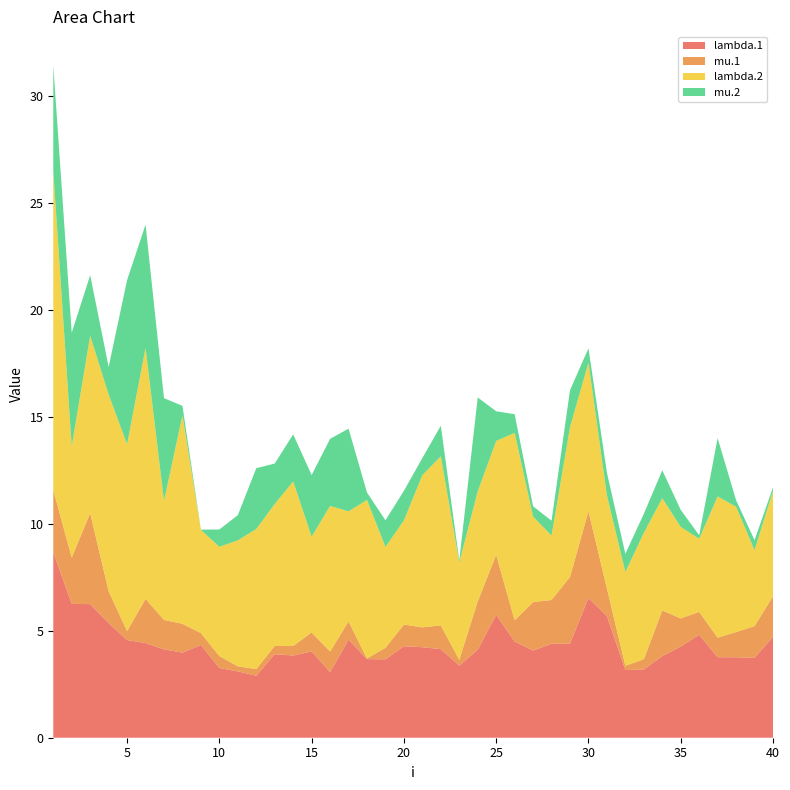

Reading left to right, transcribe all the data shown in this chart.

lambda.1: 8.7	6.3	6.2	5.4	4.6	4.4	4.1	4.0	4.3	3.3	3.1	2.9	3.9	3.8	4.0	3.1	4.6	3.7	3.7	4.3	4.2	4.1	3.4	4.1	5.7	4.5	4.1	4.4	4.4	6.5	5.7	3.2	3.2	3.8	4.3	4.8	3.8	3.8	3.7	4.7
mu.1: 2.9	2.2	4.3	1.5	0.4	2.1	1.4	1.3	0.6	0.6	0.2	0.3	0.4	0.4	0.9	1.0	0.8	0.0	0.5	1.0	0.9	1.1	0.3	2.3	2.8	1.0	2.3	2.0	3.1	4.1	1.3	0.2	0.5	2.1	1.3	1.1	0.9	1.2	1.5	1.9
lambda.2: 14.9	5.2	8.3	9.2	8.7	11.7	5.6	9.8	4.8	5.1	5.9	6.6	6.6	7.7	4.5	6.8	5.2	7.4	4.7	4.9	7.1	7.9	4.6	5.1	5.3	8.8	4.0	3.0	7.0	7.0	4.4	4.4	5.9	5.2	4.3	3.4	6.6	5.9	3.6	4.9
mu.2: 5.0	5.3	2.8	1.3	7.7	5.8	4.8	0.4	0.0	0.8	1.2	2.8	1.9	2.2	2.9	3.1	3.9	0.3	1.2	1.4	0.8	1.4	0.1	4.4	1.4	0.9	0.5	0.7	1.7	0.7	1.1	0.9	0.9	1.3	0.8	0.2	2.7	0.3	0.5	0.2